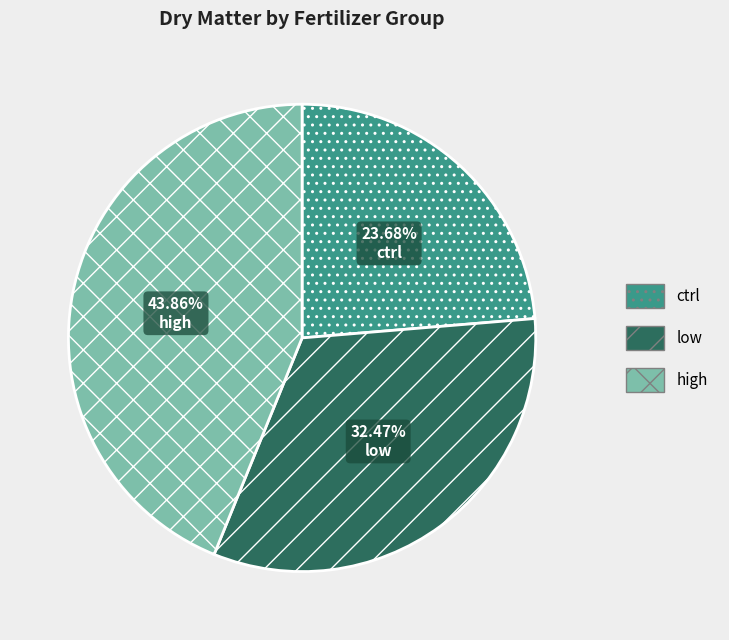

To the nearest percent, what is the difference between the largest and smallest slice percentages?

20%